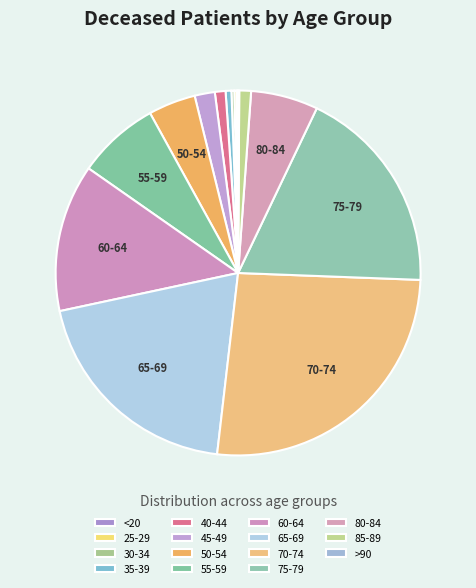

Which has a higher value, <20 or 25-29?

25-29